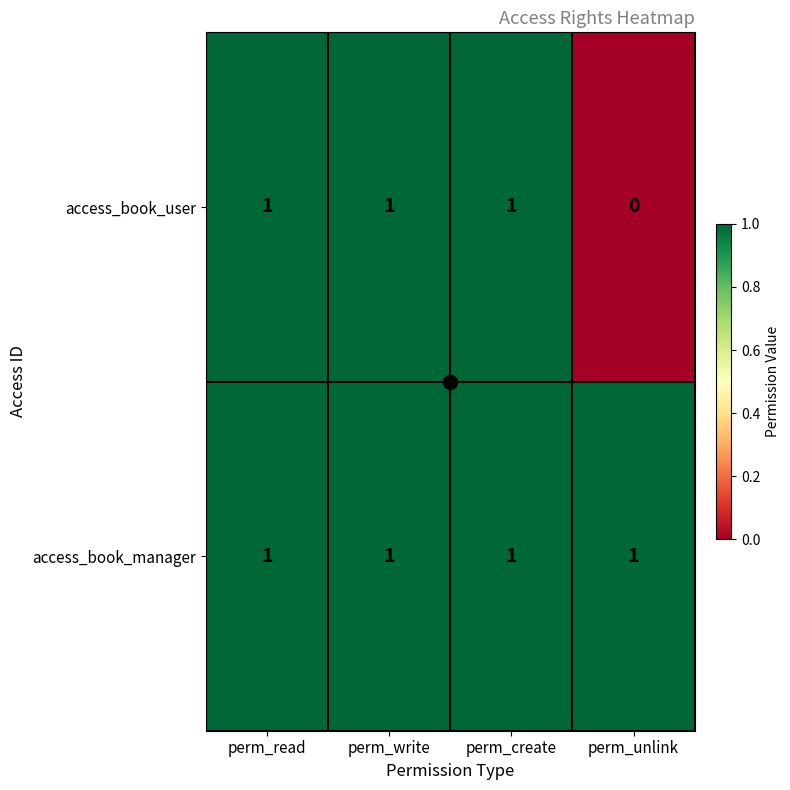

Between perm_write and perm_unlink, which series saw the biggest shift?

access_book_user